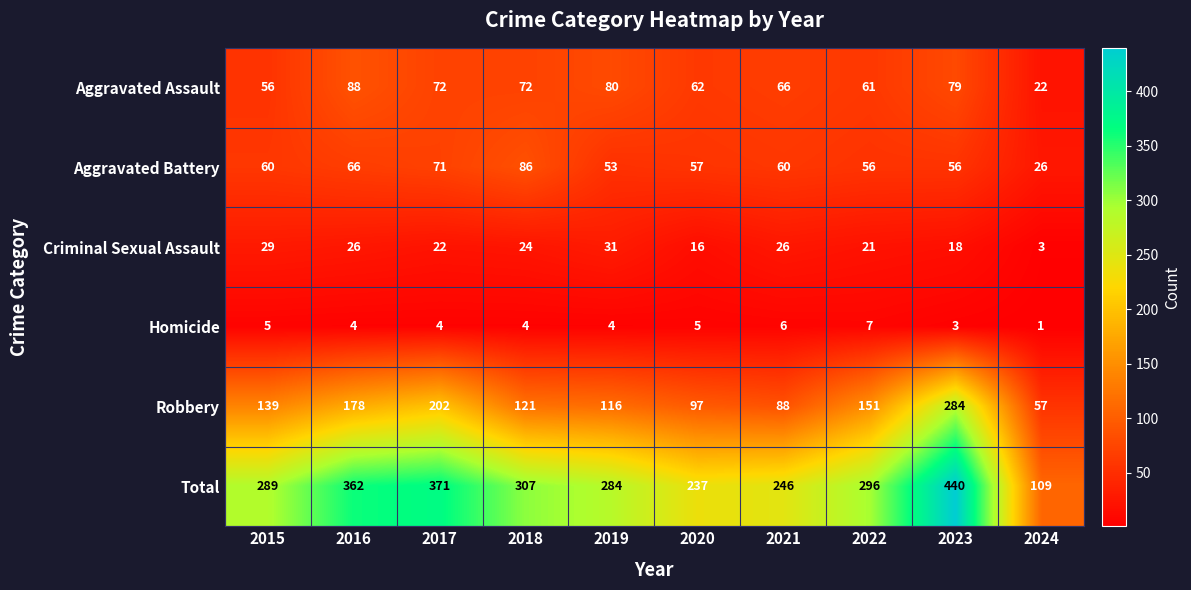

What is the spread (max minus min) of values at 2020?

232